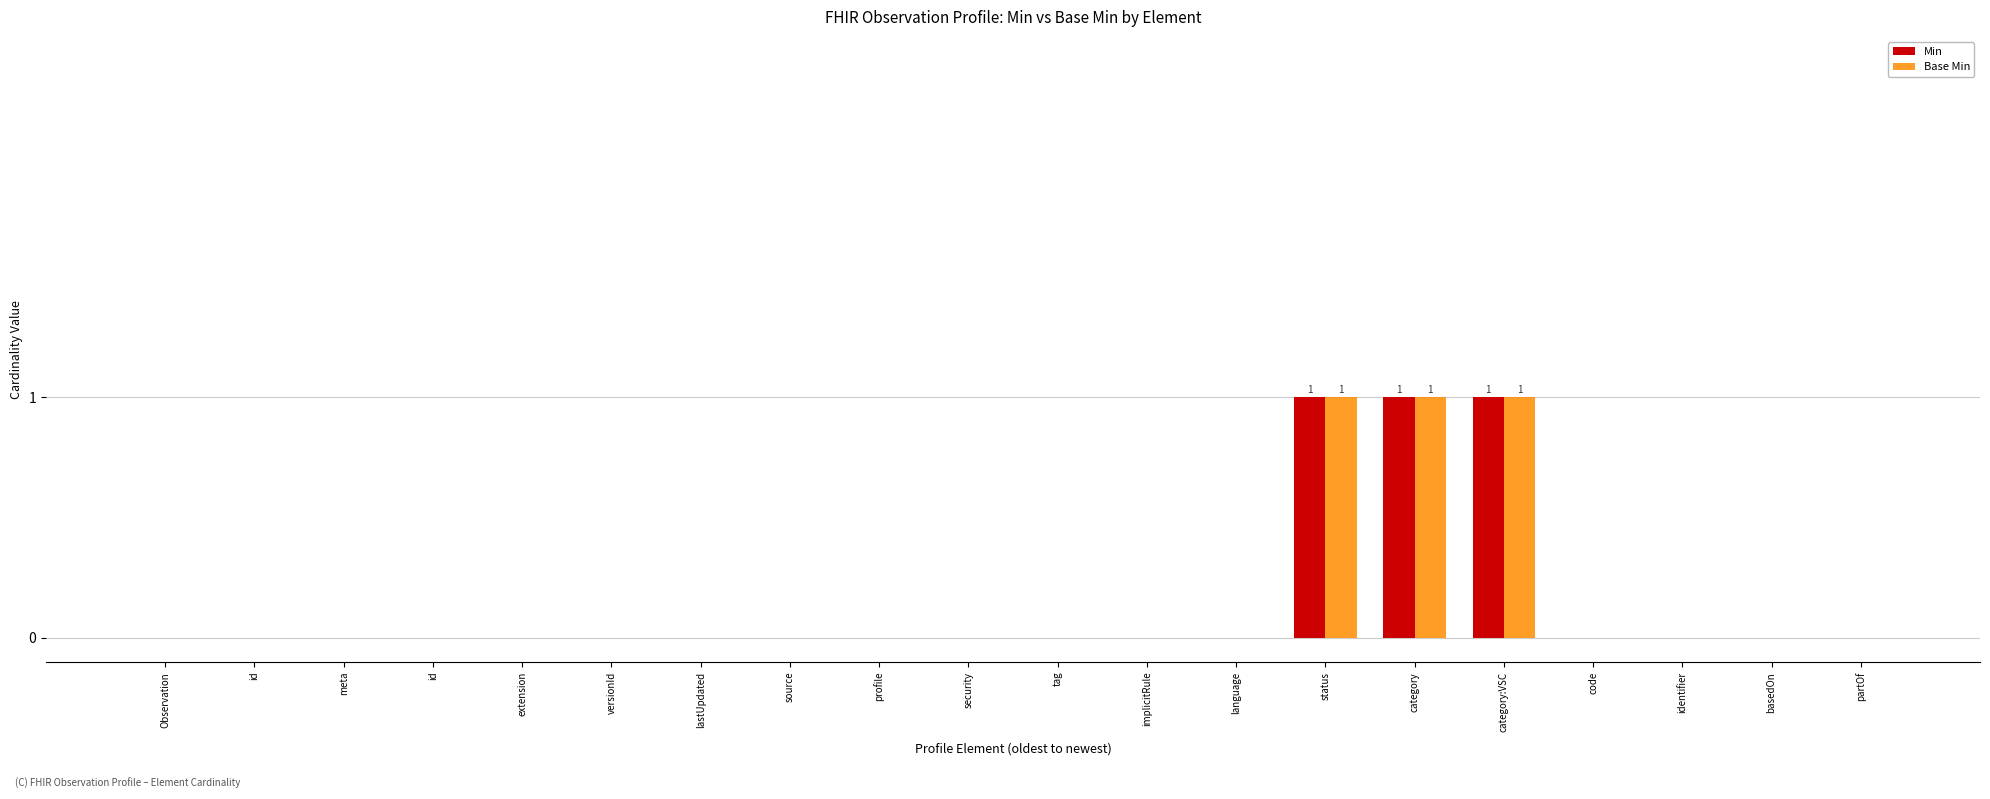

Where is Base Min nearest to the value 0?

Observation